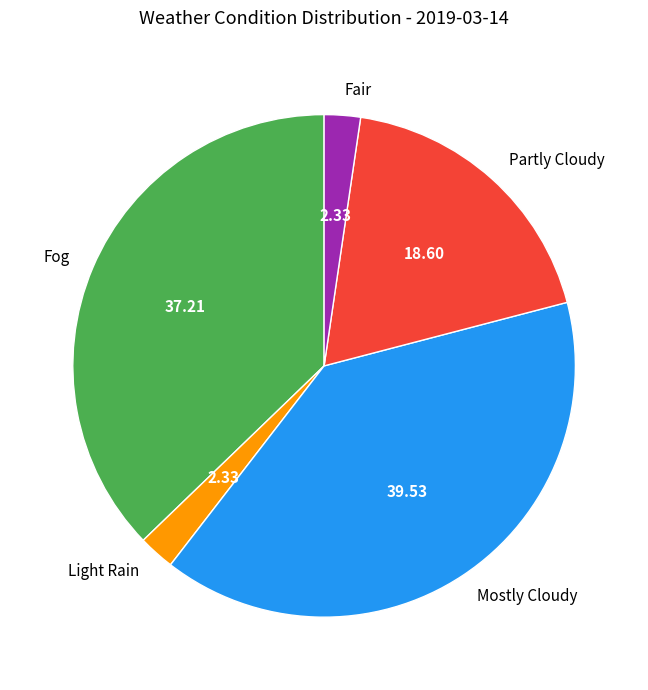

Approximately how many times larger is the value at Fog compared to Partly Cloudy?

2.0